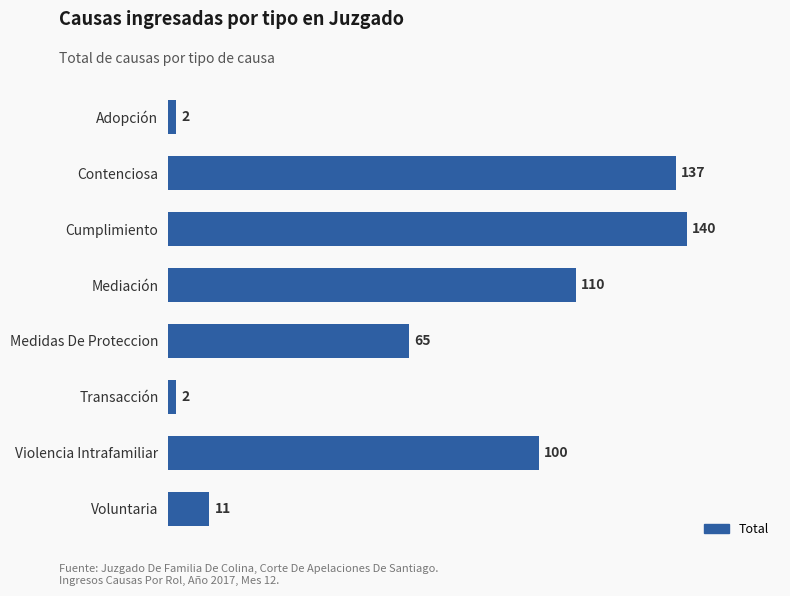

What is the value of the 7th bar from the top?

100